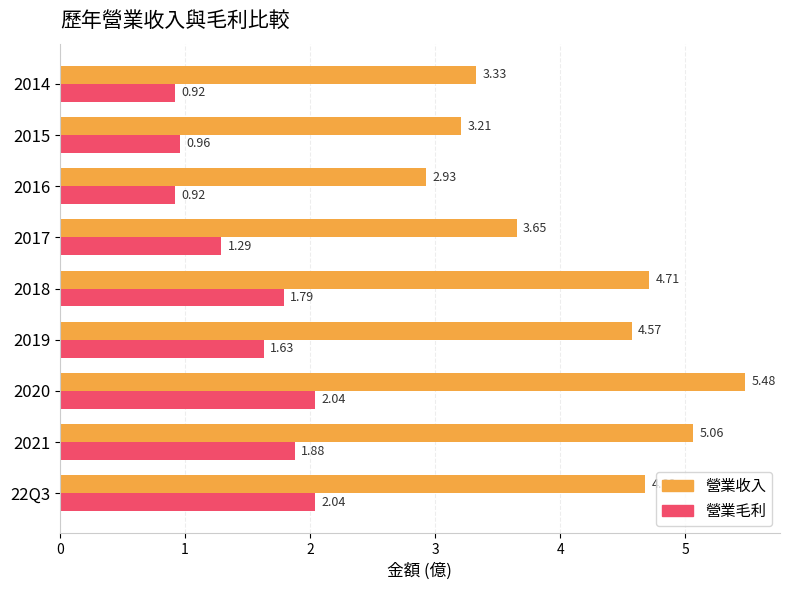

Which series has the largest range (max minus min)?

營業收入